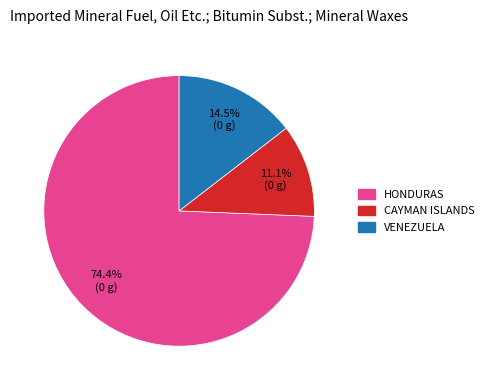

To the nearest percent, what is the average slice percentage?

33%